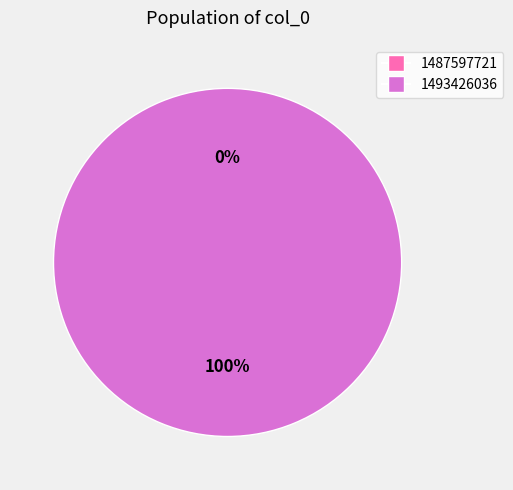

To the nearest percent, what portion does 1493426036 represent?

100%